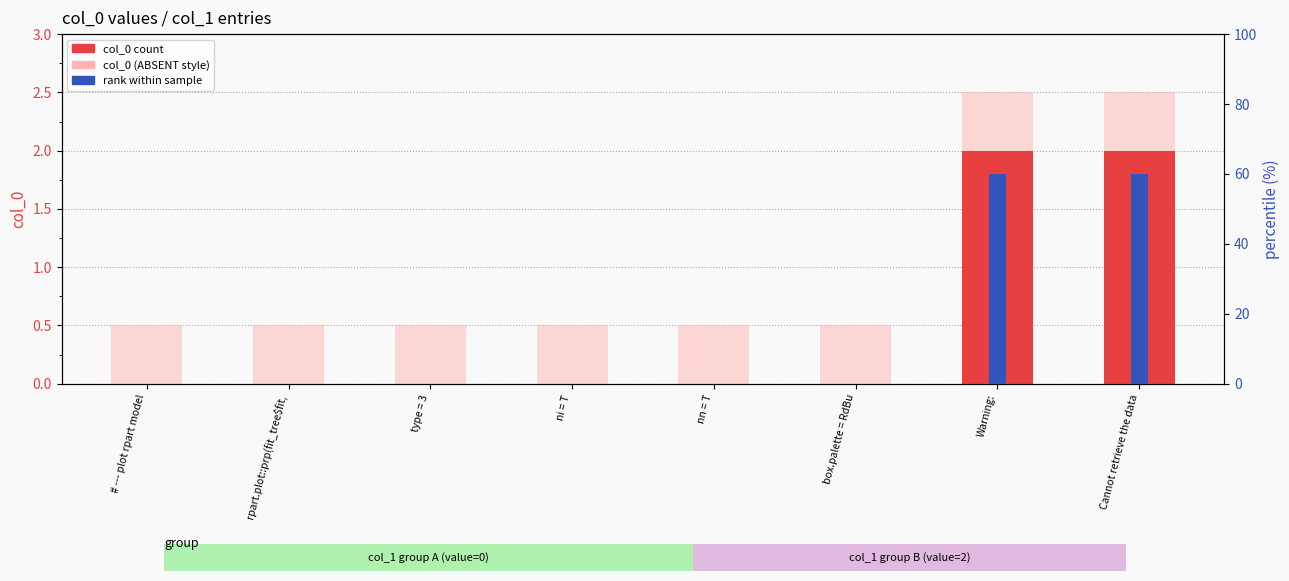

How many series are shown in this chart?

3